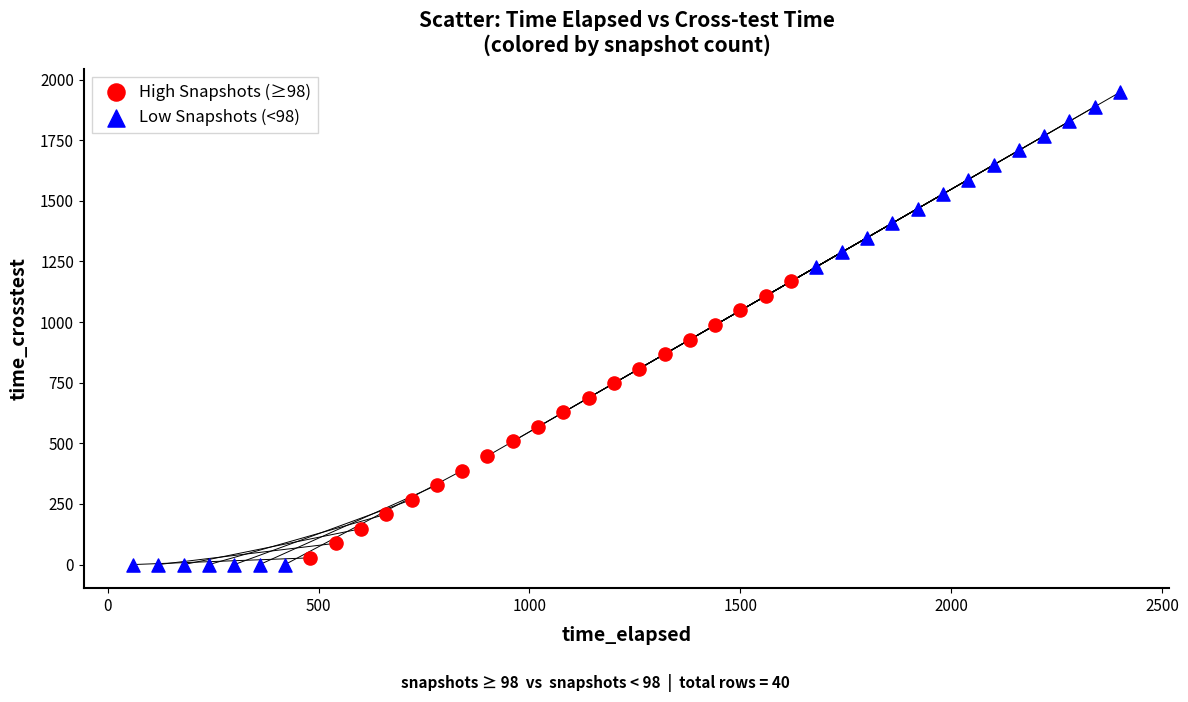

Which series has the largest Y range (max minus min)?

Low Snapshots (<98)